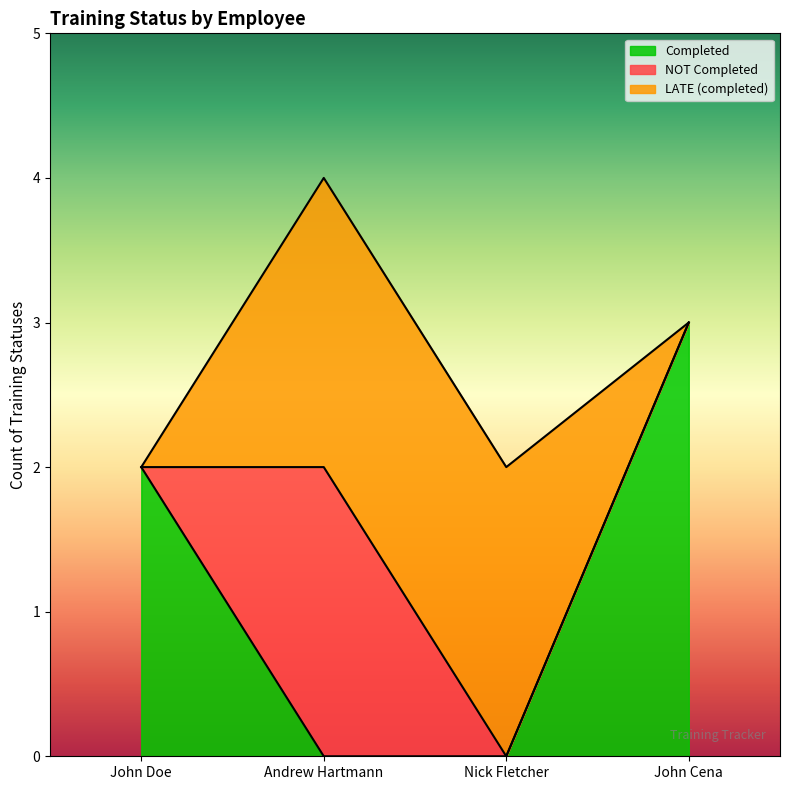

List the labels in order of Completed value, smallest first.

Andrew Hartmann, Nick Fletcher, John Doe, John Cena